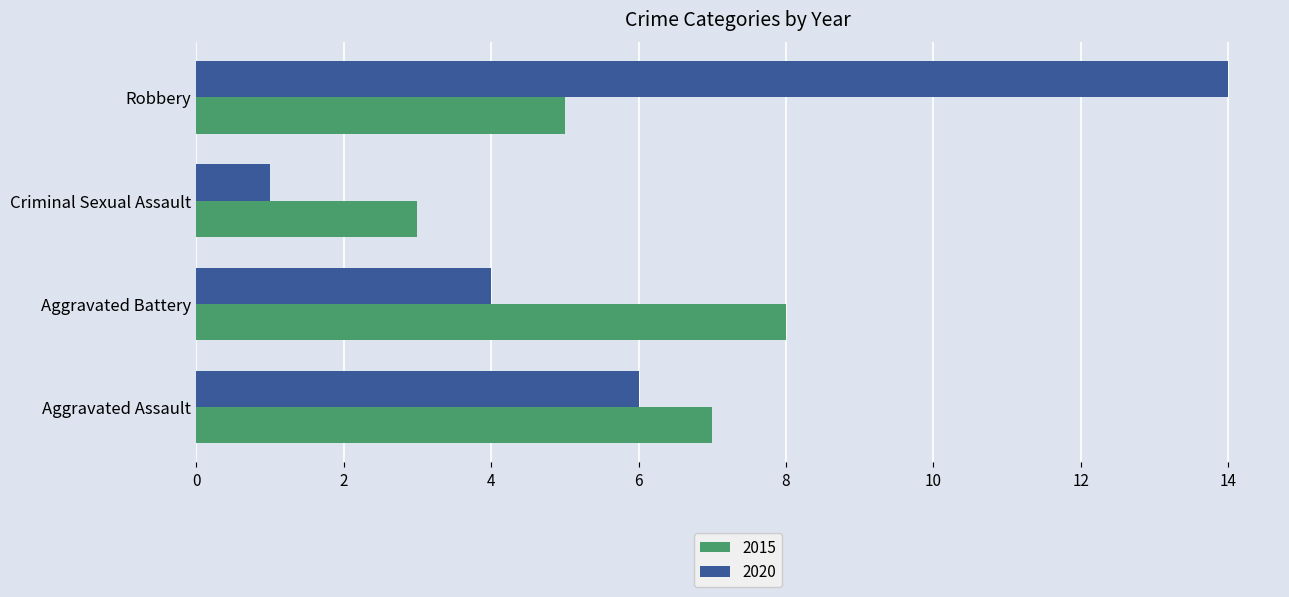

The 2015 series shows 3 at Criminal Sexual Assault. True or false?

True